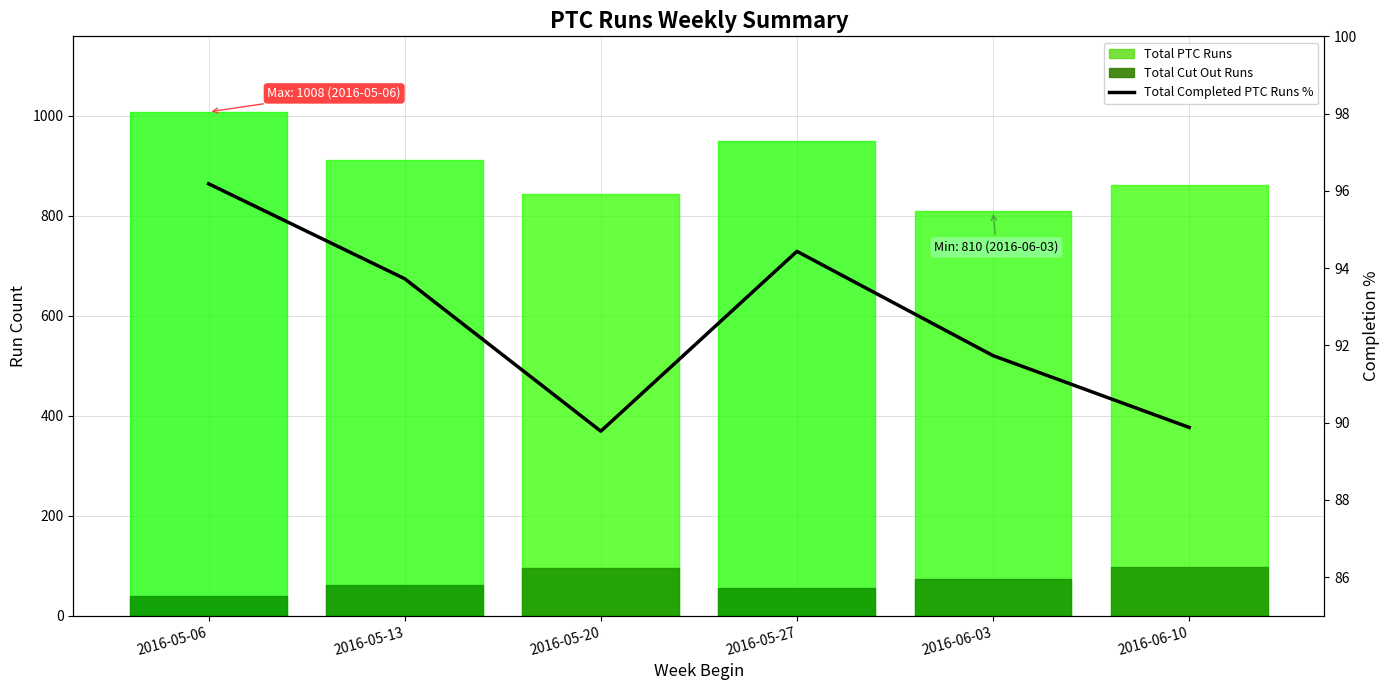

Does the chart display data point markers on the line(s)?

No